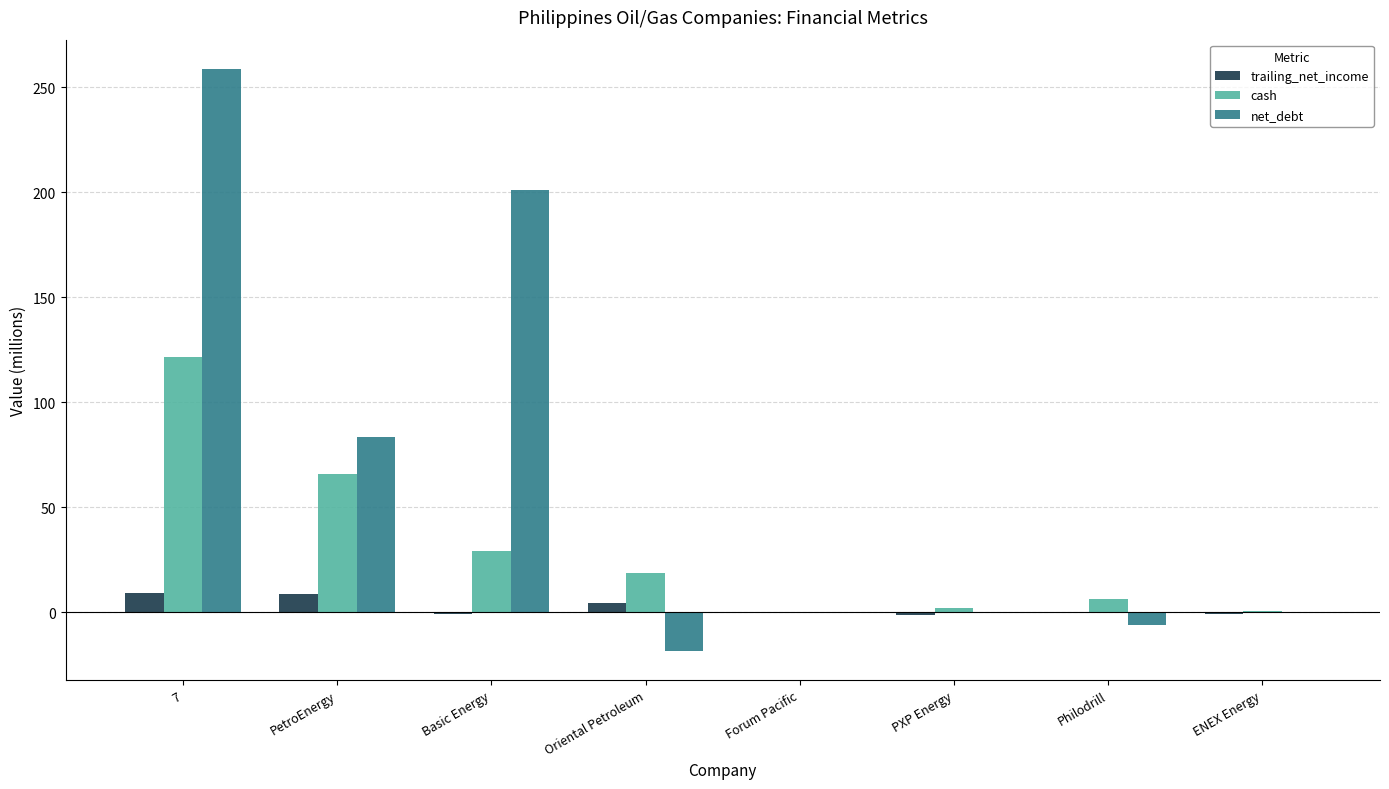

At which label is cash closest to 60?

PetroEnergy